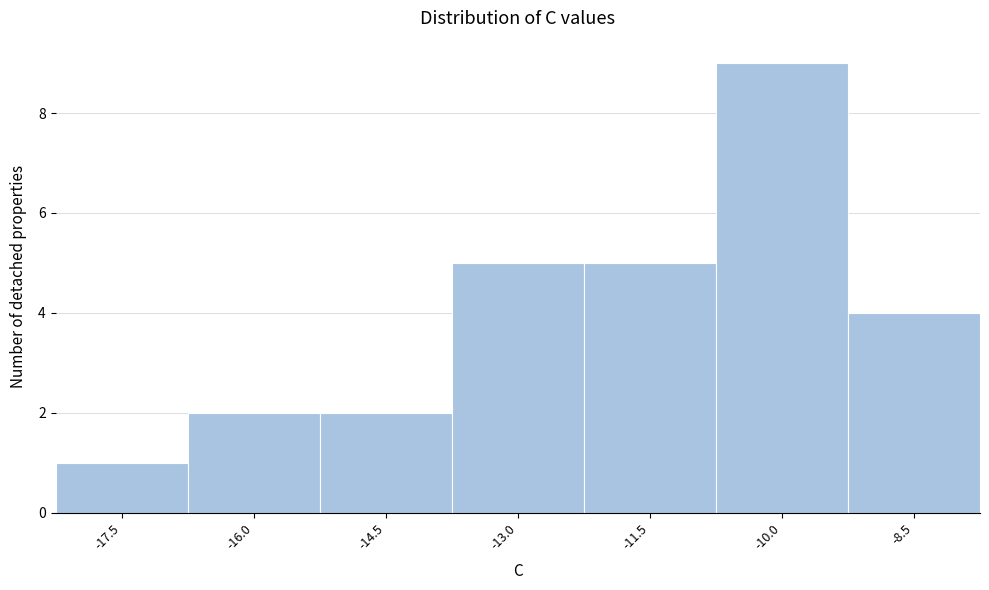

Reading left to right, extract all data points from this chart.

-17.5=1	-16.0=2	-14.5=2	-13.0=5	-11.5=5	-10.0=9	-8.5=4